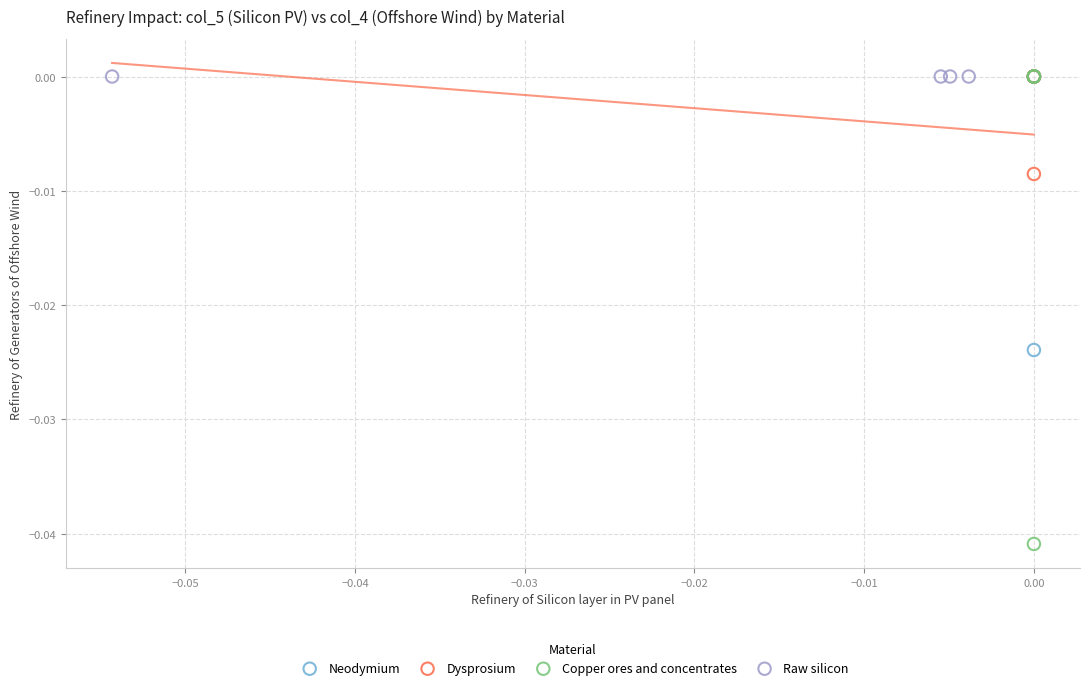

Which series reaches the minimum Y coordinate?

Copper ores and concentrates